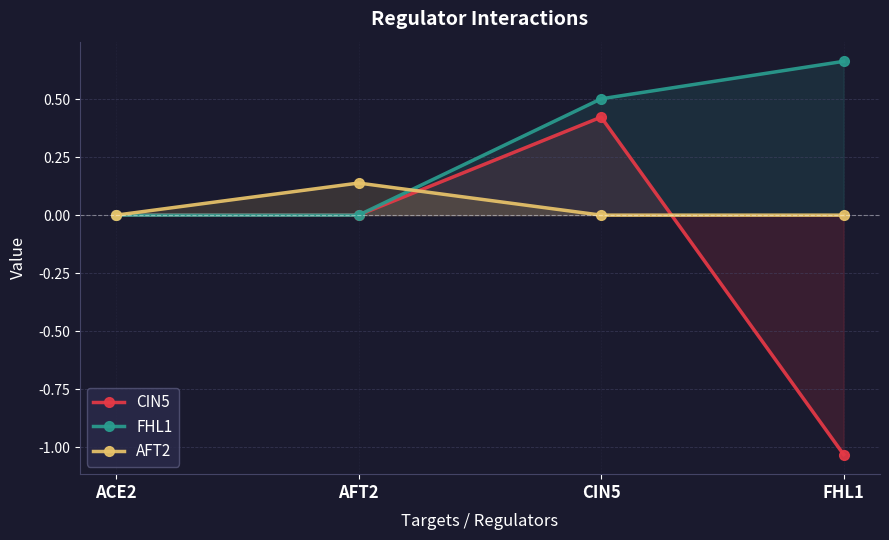

True or false: FHL1 and CIN5 intersect in this chart.

False